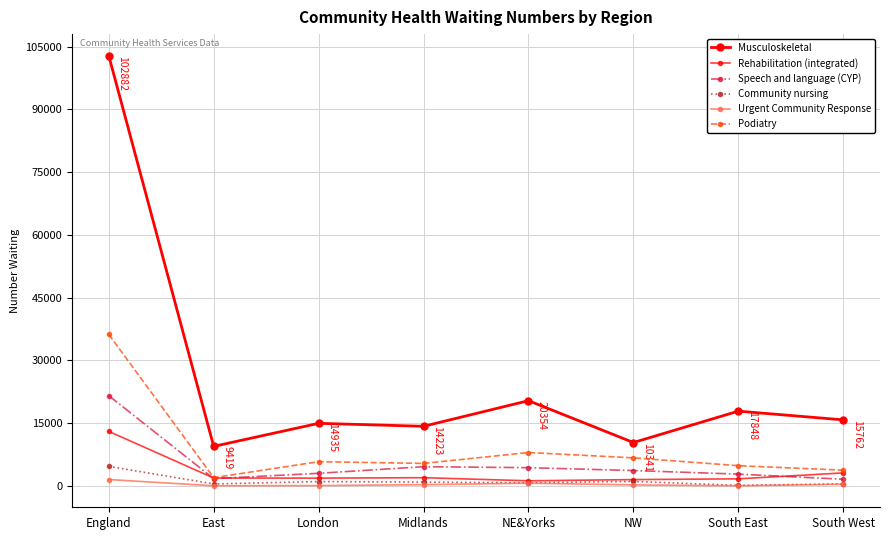

Which series has the largest total across all categories?

Musculoskeletal